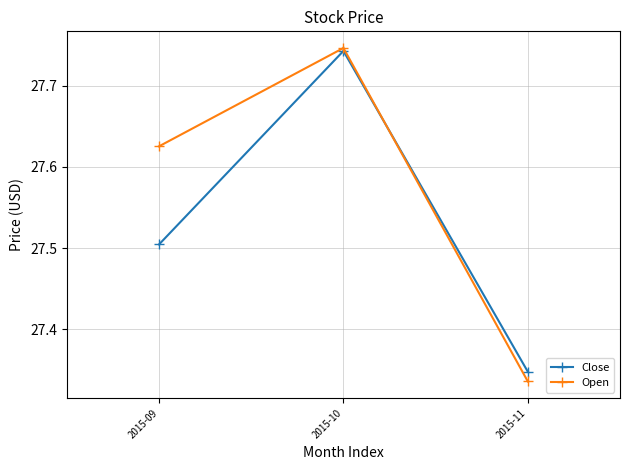

How many lines are shown in the chart?

2